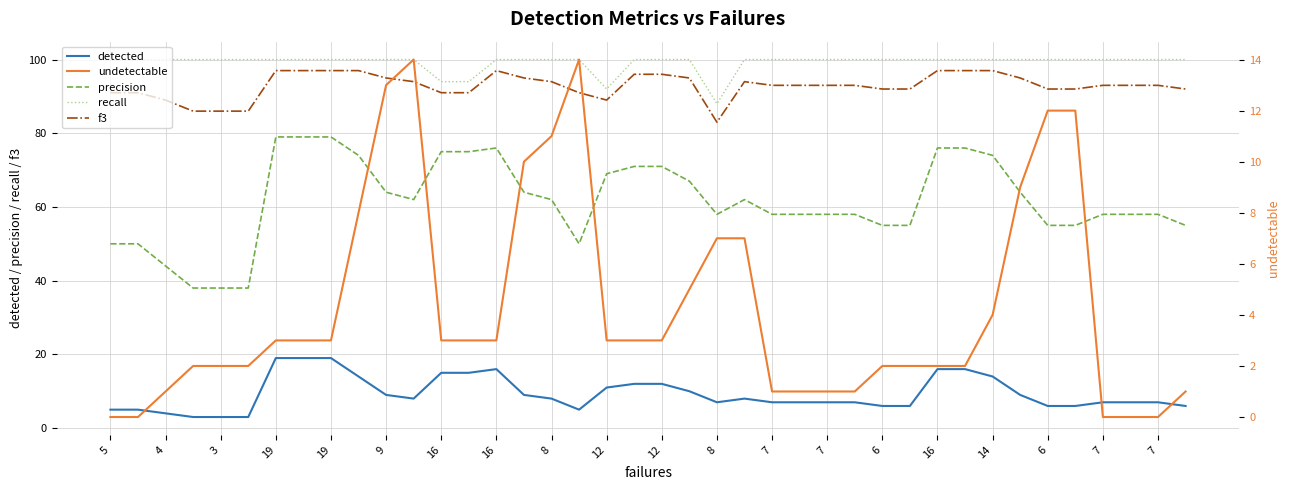

Does the chart have visible grid lines?

Yes